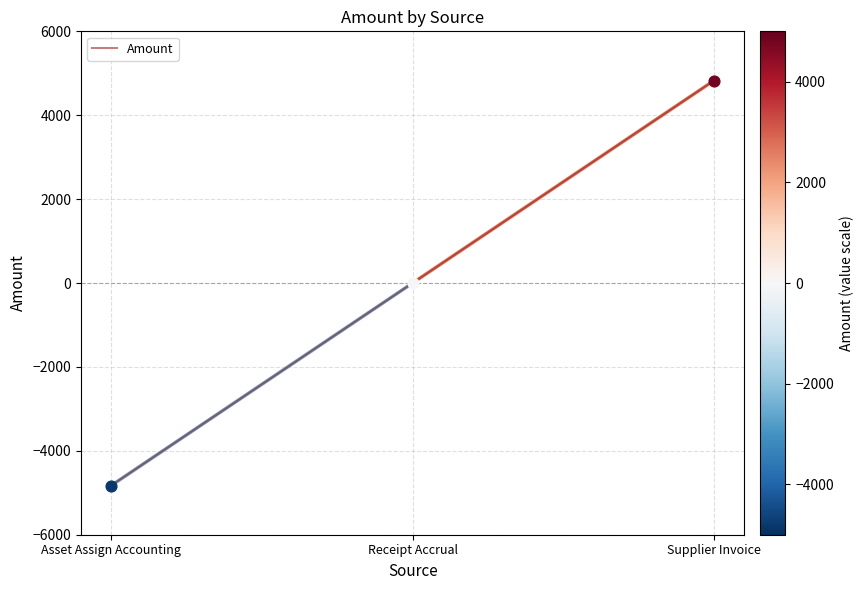

Between Asset Assign Accounting and Receipt Accrual, which is larger?

Receipt Accrual